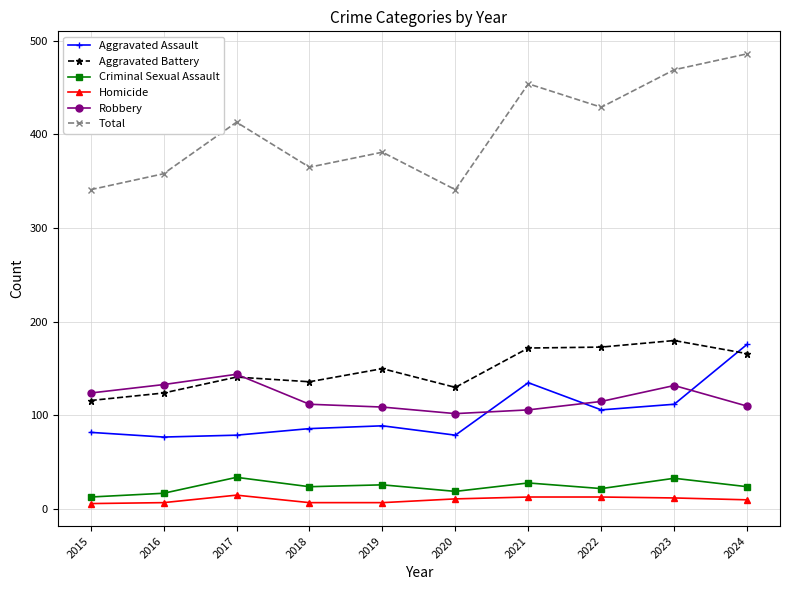

True or false: Total and Homicide cross at least once.

False